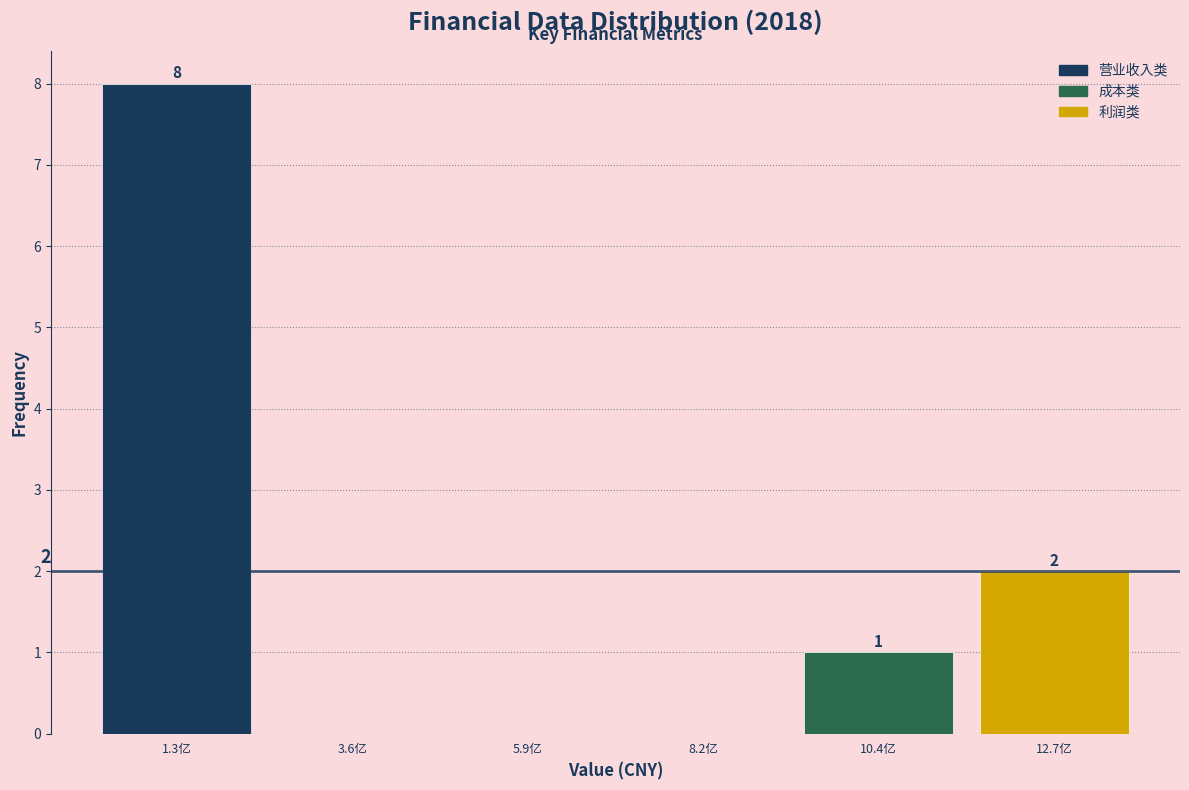

Where does the data first go above 1?

1.3亿